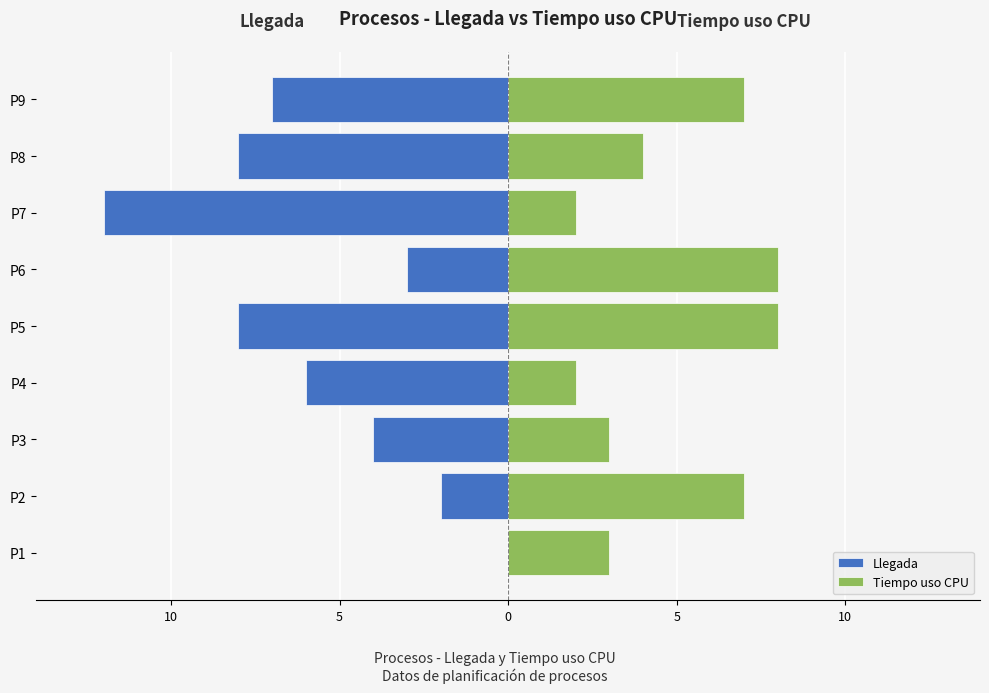

How many categories are shown in the chart?

9